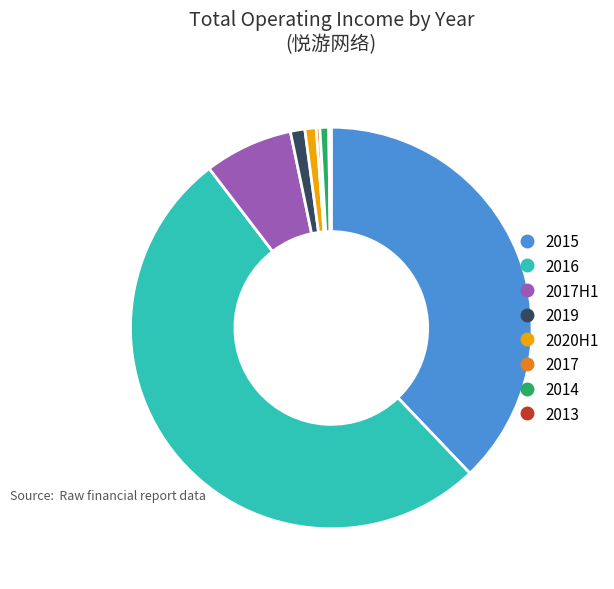

Which slice is the smallest?

2013